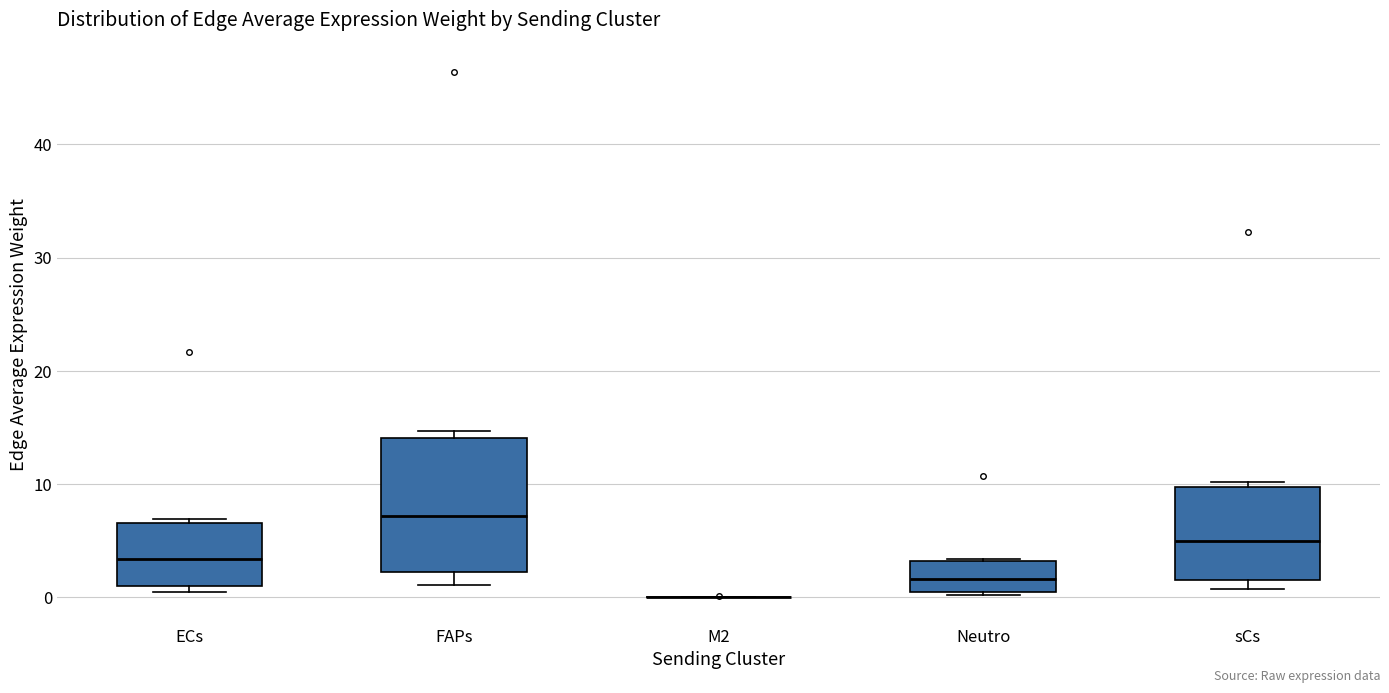

Where is the lower edge of the box for FAPs on the y-axis? The values are not printed on the chart, so give them approximately, as read against the axis.

2